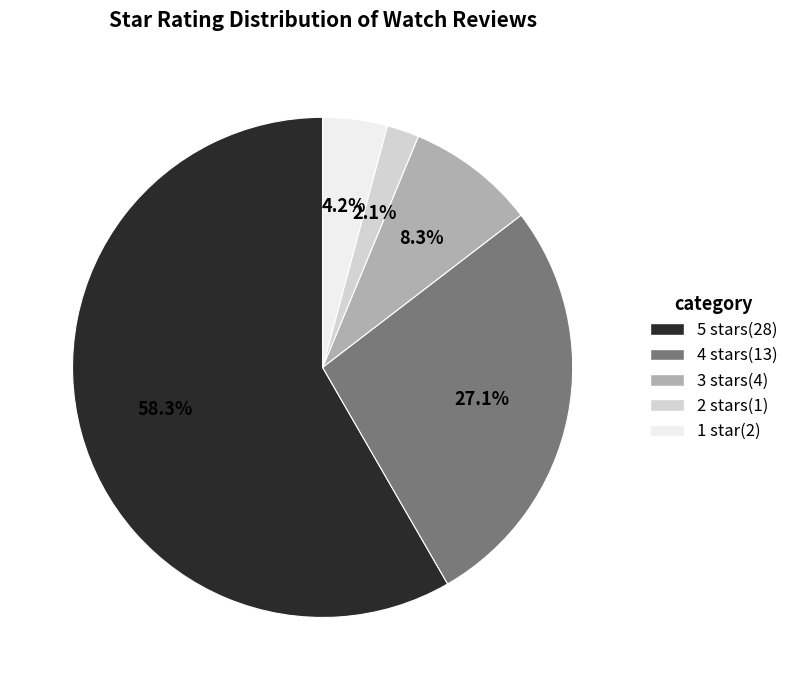

Rank the categories by value from lowest to highest.

2 stars, 1 star, 3 stars, 4 stars, 5 stars